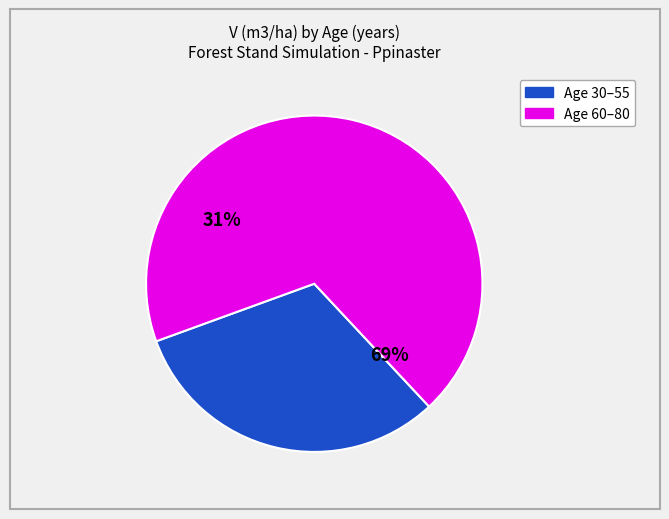

The 60 slice represents 1% of the pie. True or false?

False